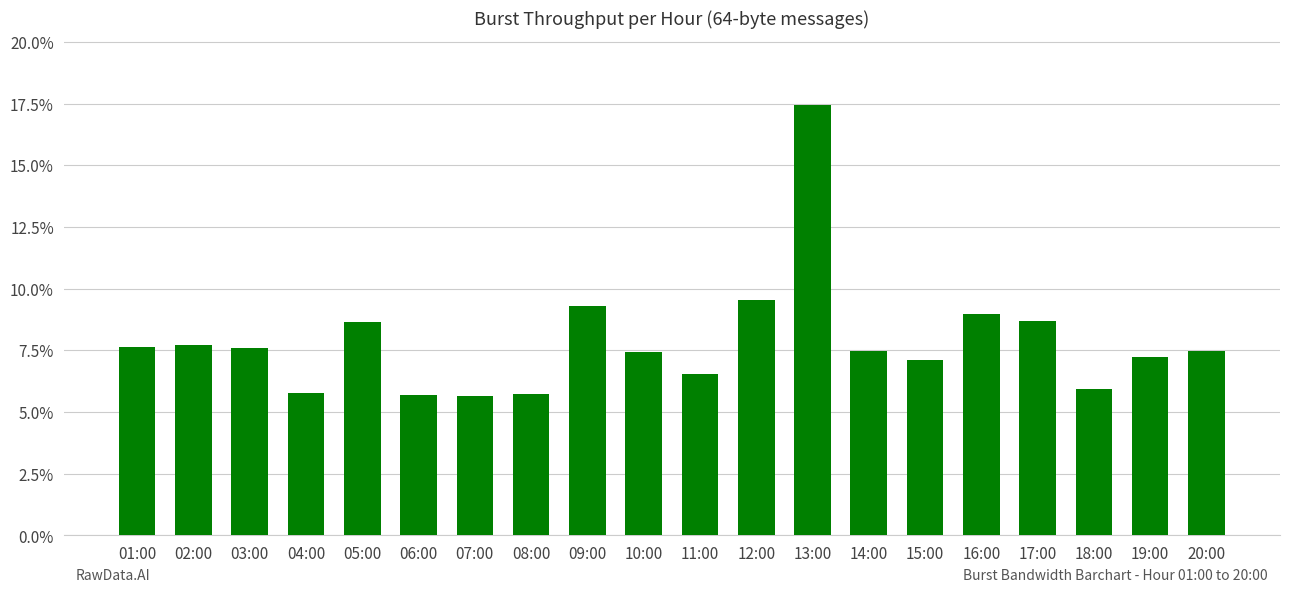

What is the average value?

7.9